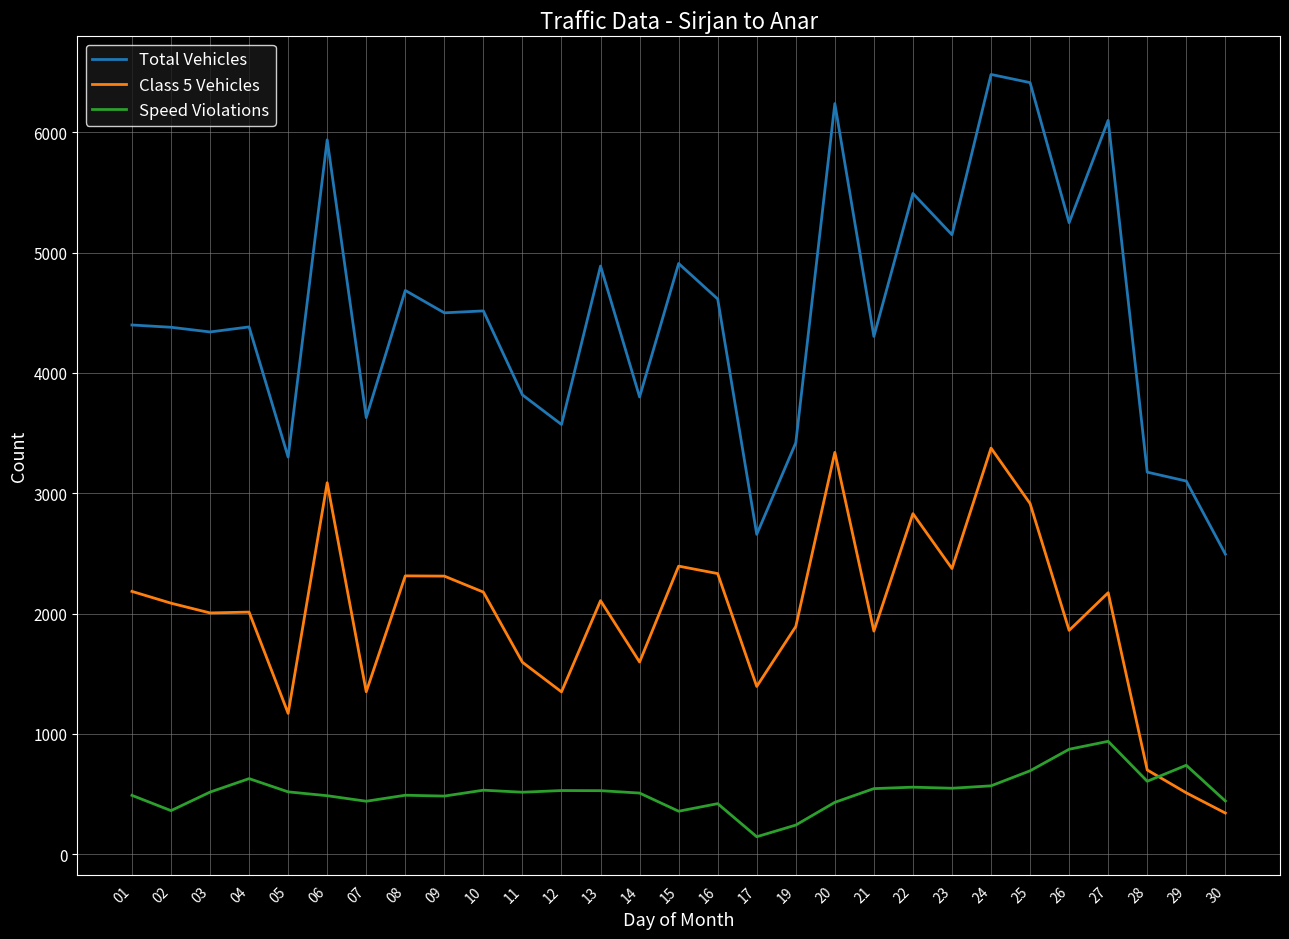

What value does the Total Vehicles series have at 27, to the nearest 10?

6100